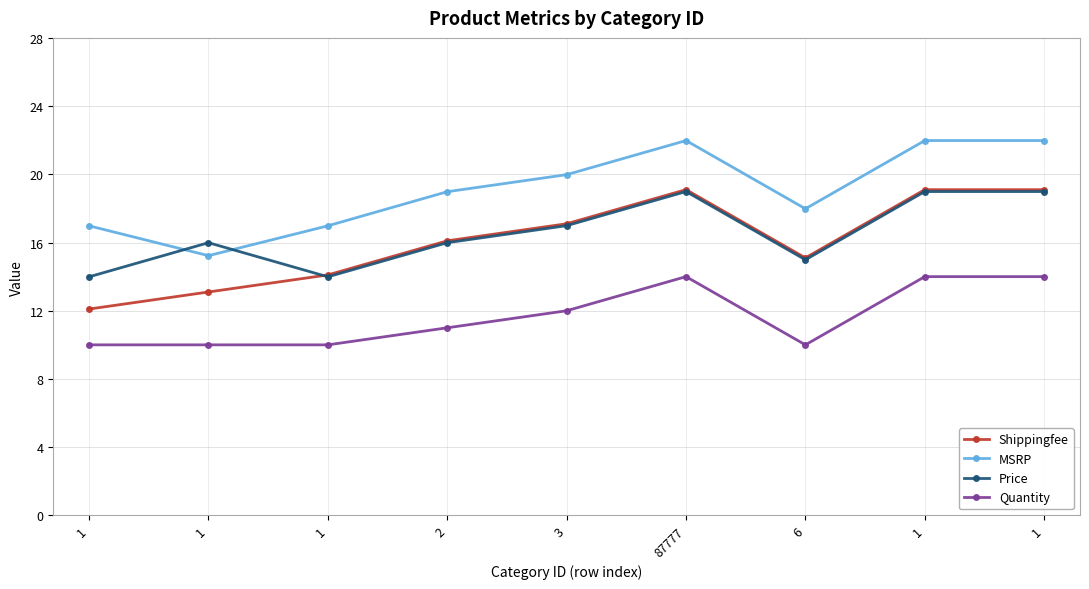

How many lines are shown in the chart?

4